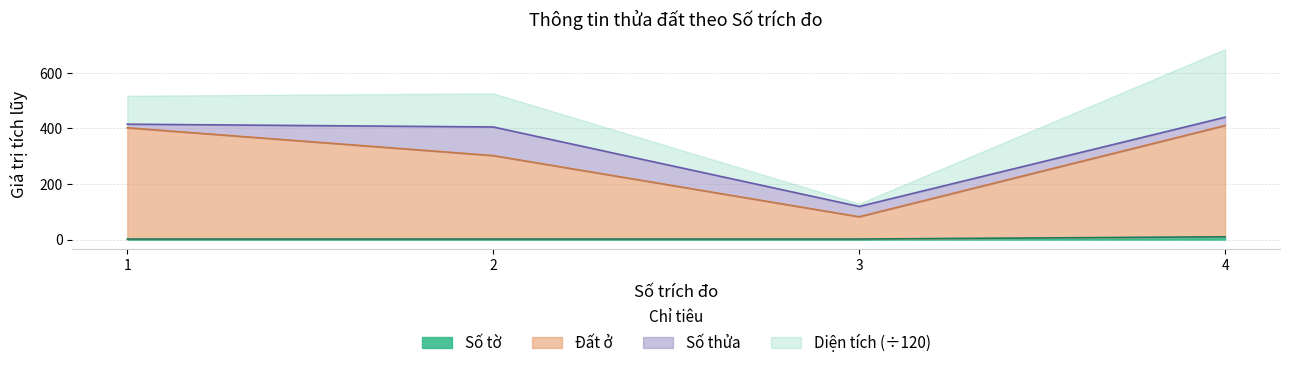

The Số tờ series shows 3 at 2. True or false?

False